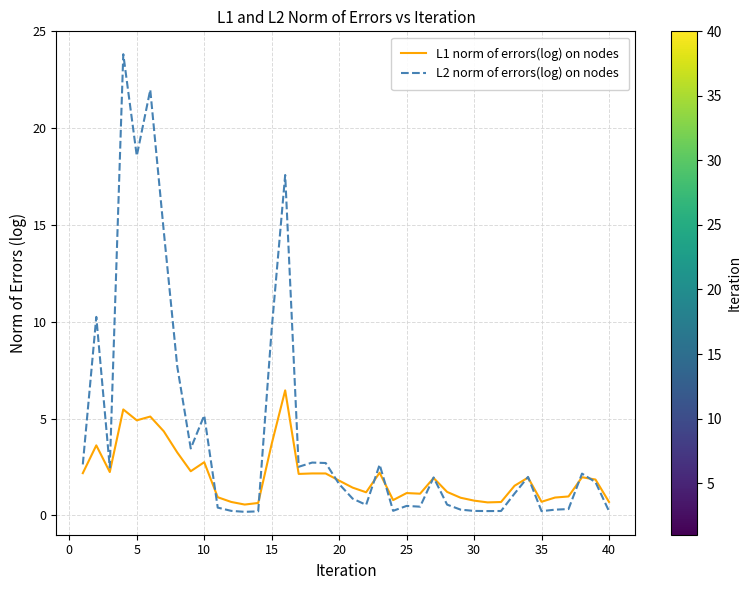

How many lines are shown in the chart?

2